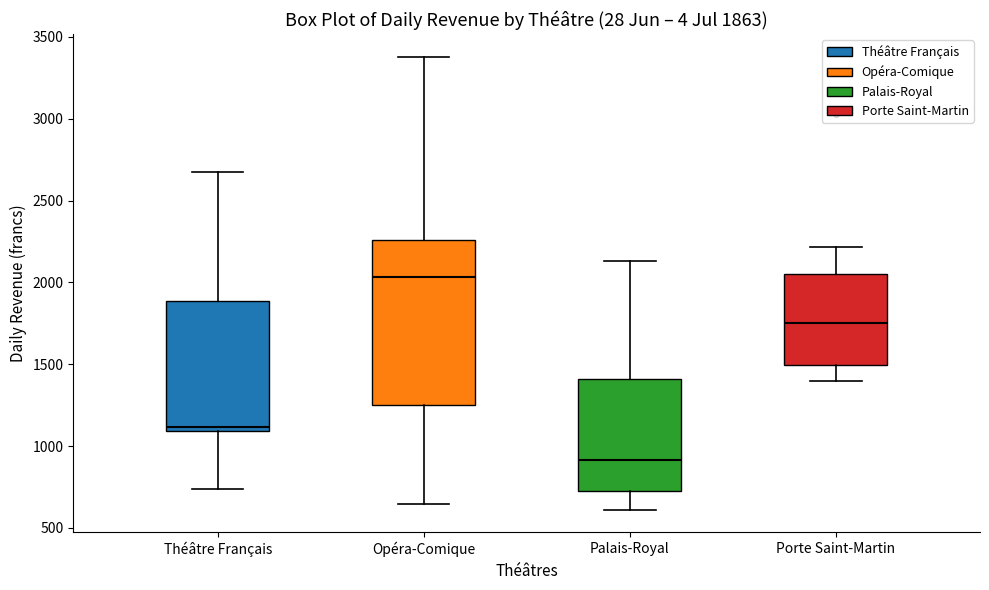

Which box has the lowest median line?

Palais-Royal